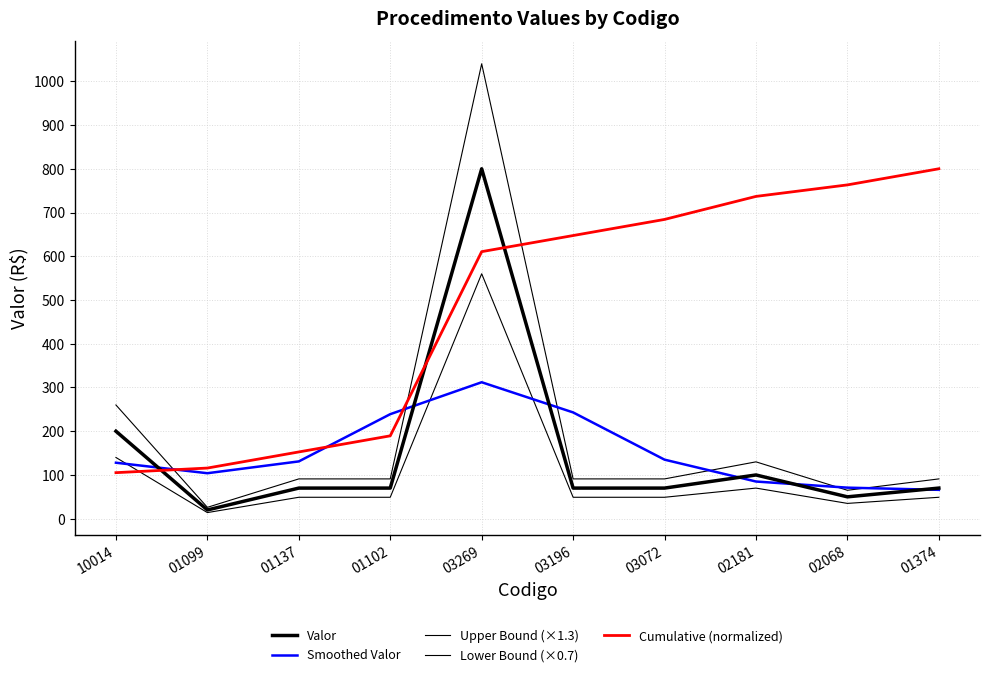

Reading left to right, list all the values displayed in this chart.

Valor: 200.0	20.0	70.0	70.0	800.0	70.0	70.0	100.0	50.0	70.0
Smoothed Valor: 128.0	104.0	131.0	239.0	312.0	243.0	135.0	85.0	71.0	66.0
Upper Bound (×1.3): 260.0	26.0	91.0	91.0	1040.0	91.0	91.0	130.0	65.0	91.0
Lower Bound (×0.7): 140.0	14.0	49.0	49.0	560.0	49.0	49.0	70.0	35.0	49.0
Cumulative (normalized): 105.3	115.8	152.6	189.5	610.5	647.4	684.2	736.8	763.2	800.0